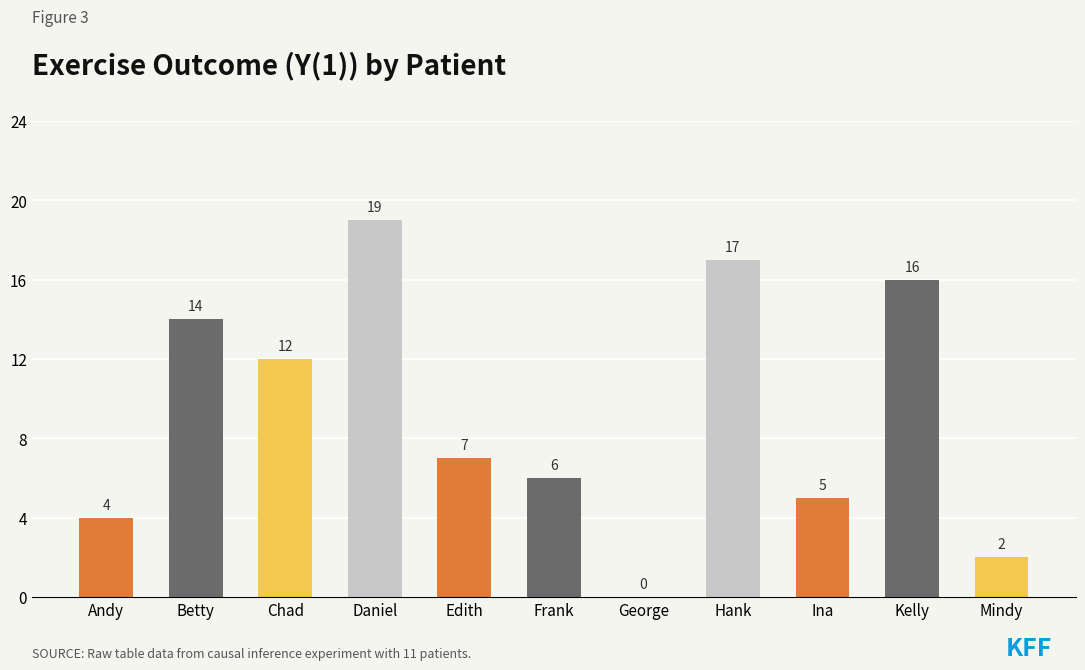

The chart shows a value of 1 at Mindy. True or false?

False